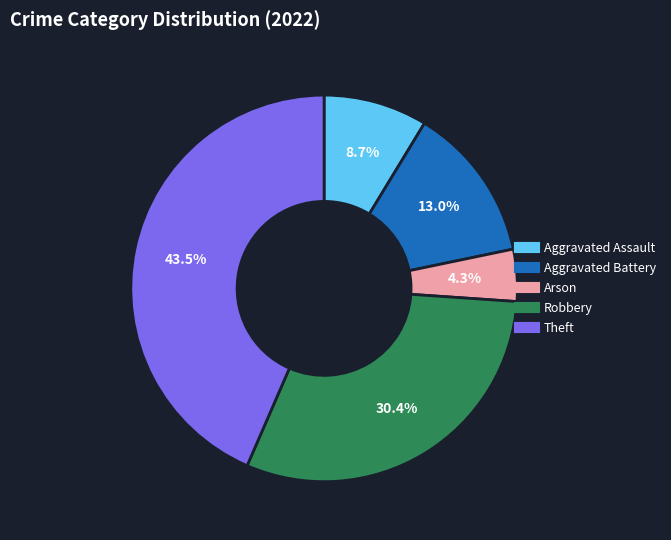

What is the largest slice in the pie chart?

Theft